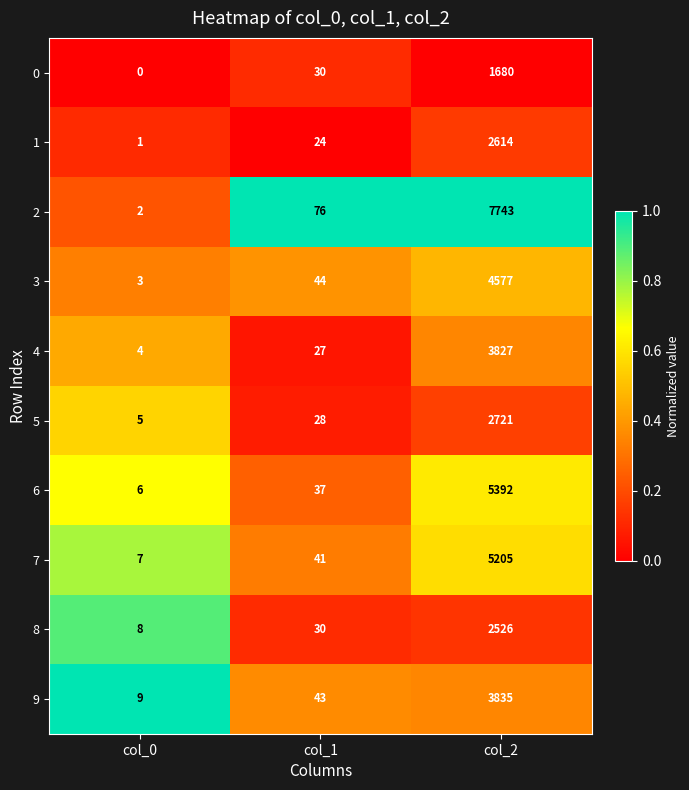

Reading right to left, list all the values displayed in this chart.

0: 1680	30	0
1: 2614	24	1
2: 7743	76	2
3: 4577	44	3
4: 3827	27	4
5: 2721	28	5
6: 5392	37	6
7: 5205	41	7
8: 2526	30	8
9: 3835	43	9